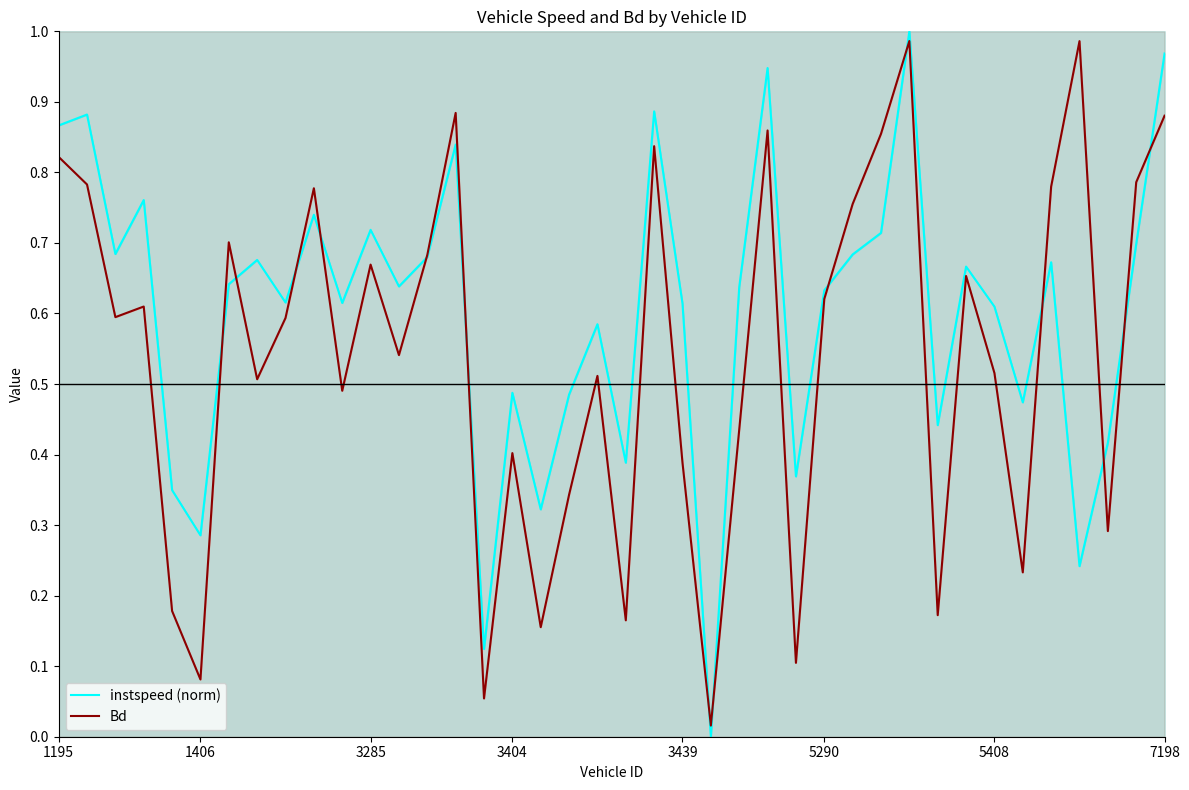

Rank the series by their average value, from highest to lowest.

instspeed (norm), Bd